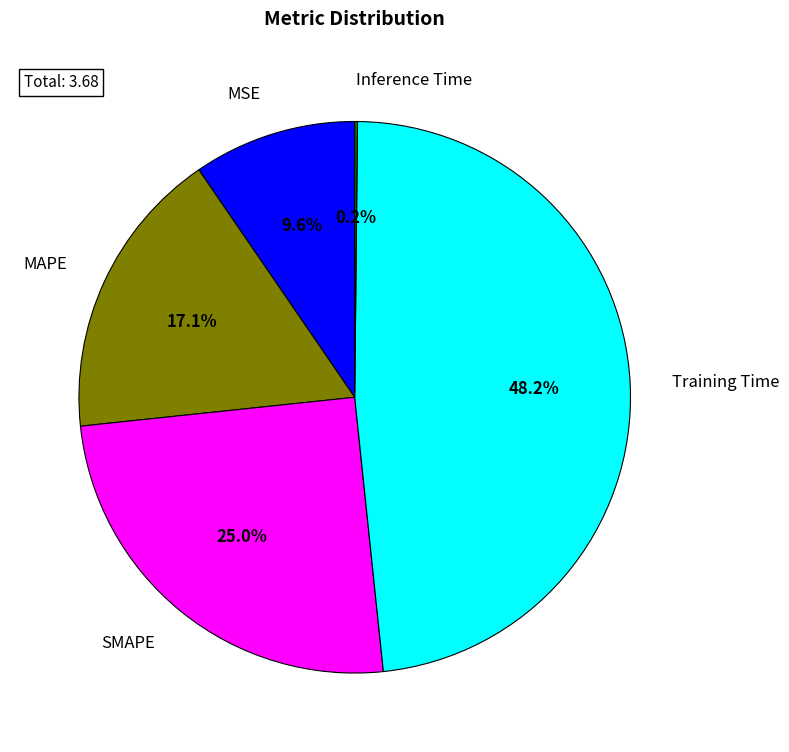

Which has a higher value, MSE or MAPE?

MAPE